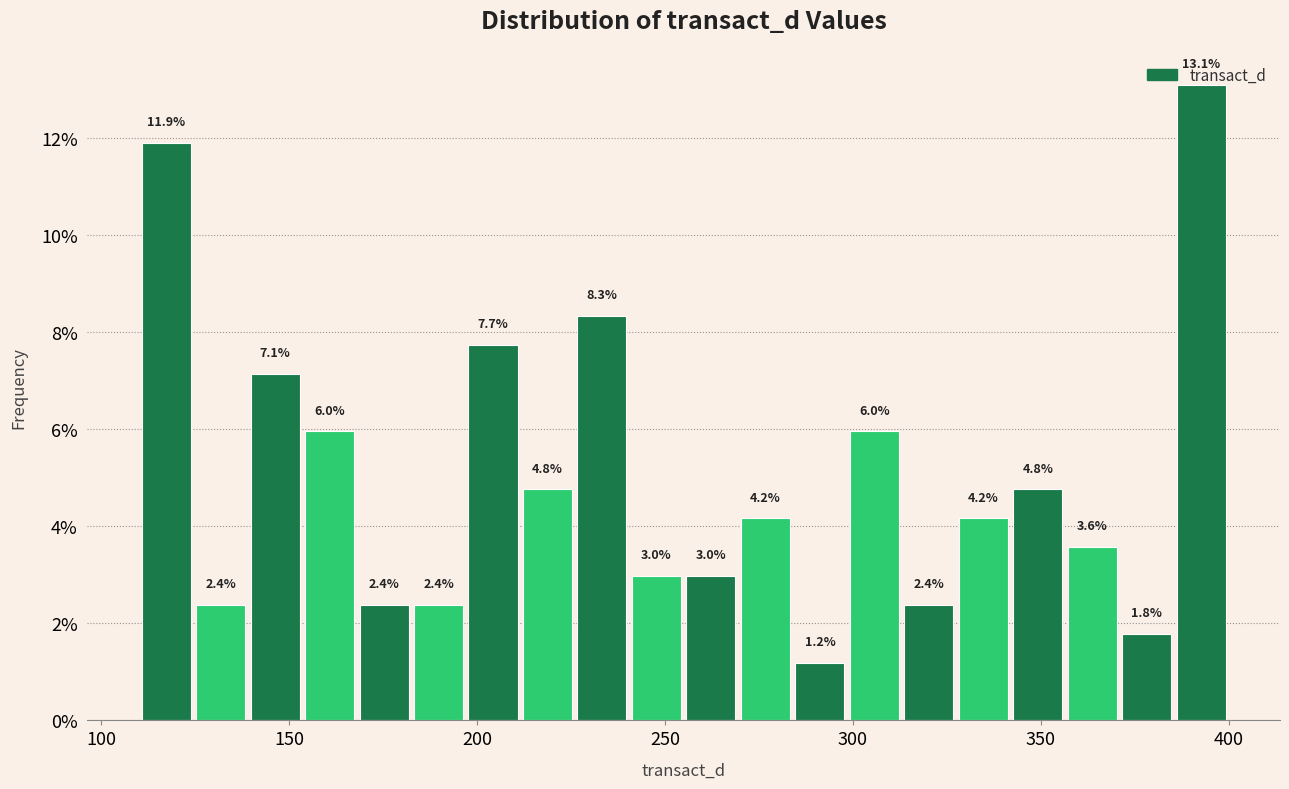

Around what value on the x-axis is the tallest bar? Give the approximate position of its centre, as read against the axis.

395